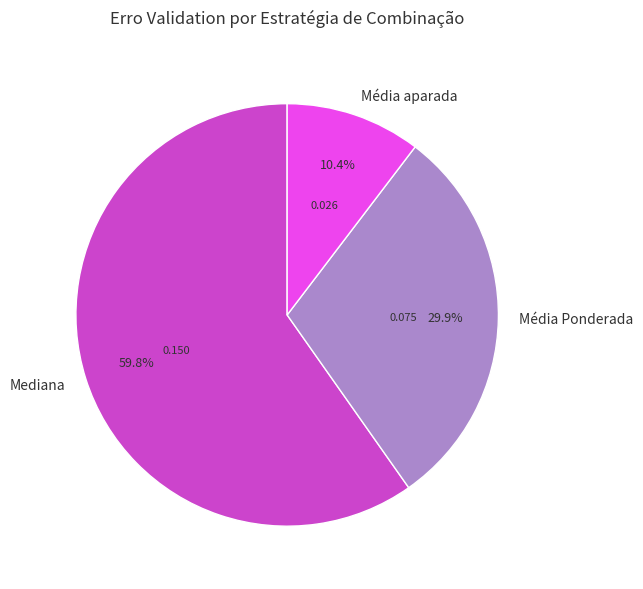

Which category has the biggest portion of the pie?

Mediana